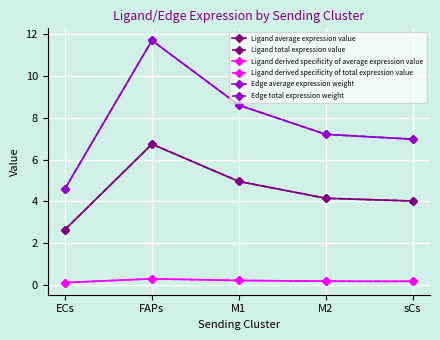

What is the minimum value shown in the chart?

0.1